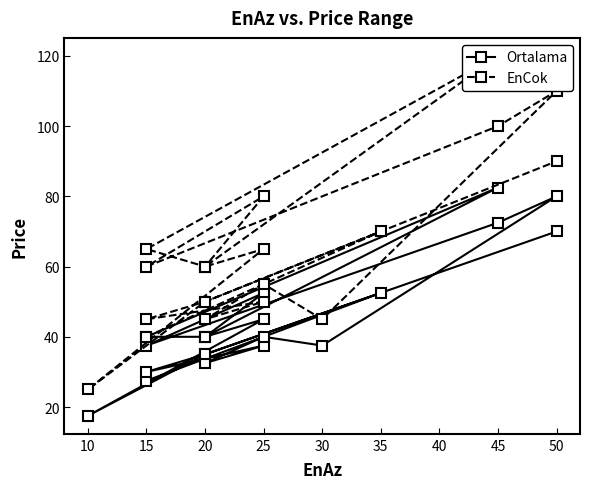

What is the label of the 11th point from the left?

15